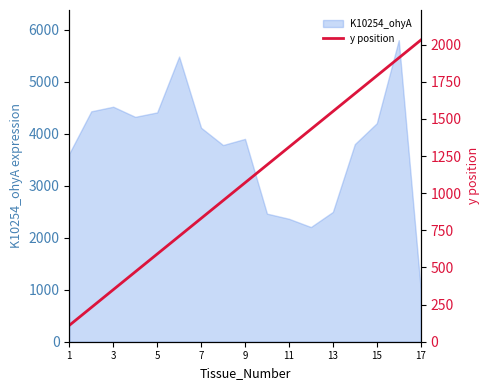

How many values are below 1070?

8